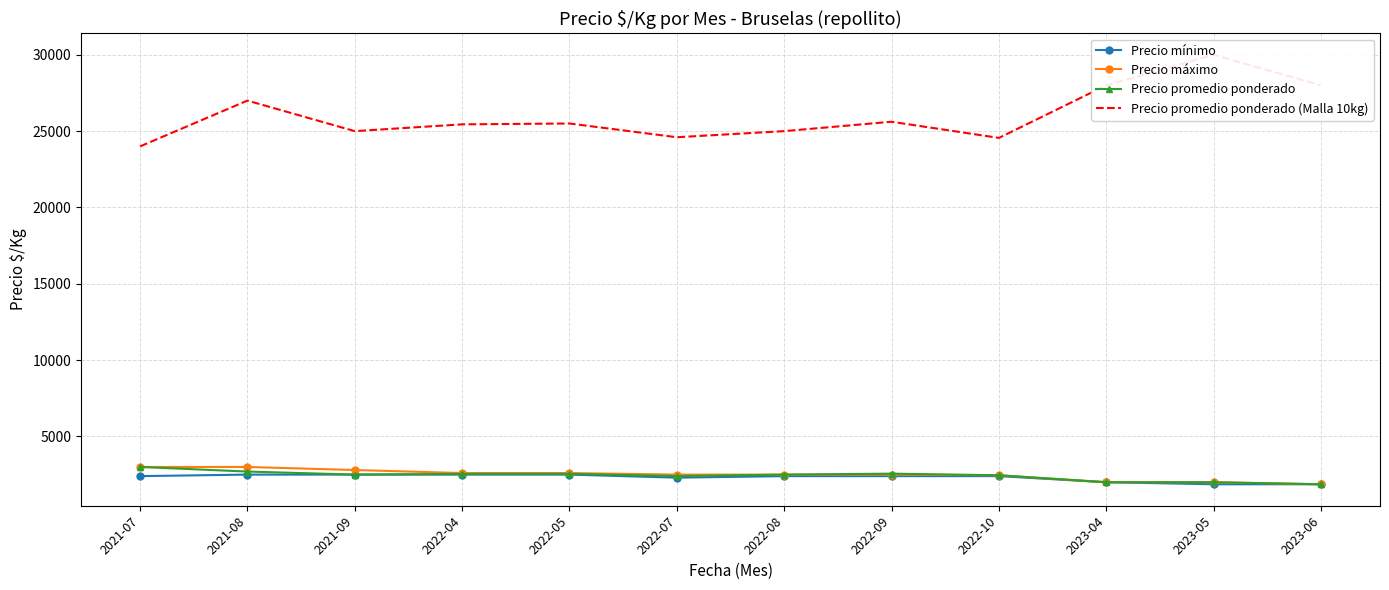

At which category does the chart reach its minimum across all series?

2023-05